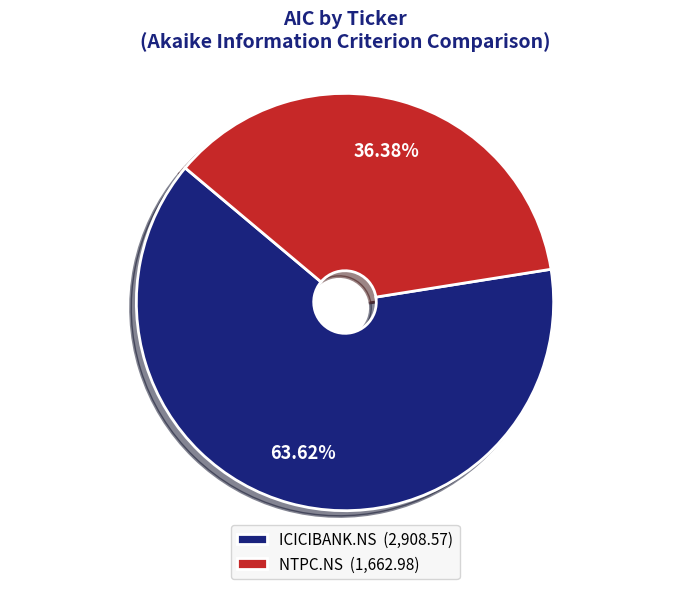

True or false: ICICIBANK.NS accounts for 78% of the total.

False